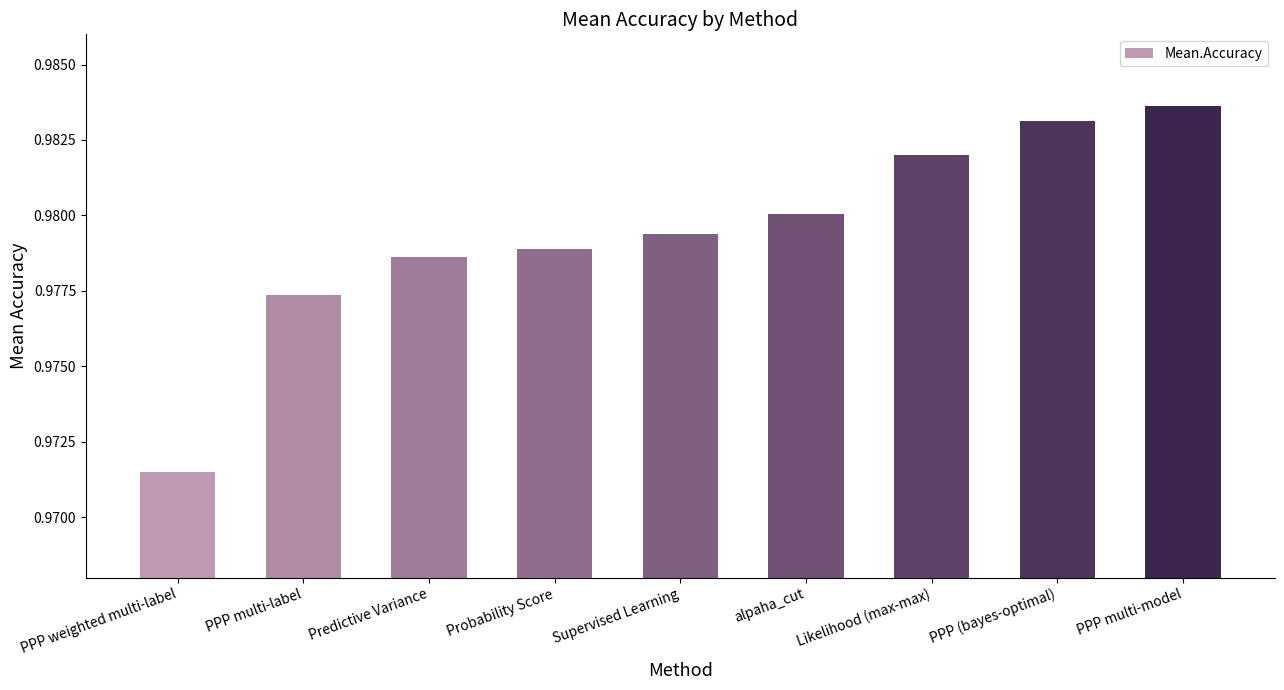

How many bars are there in total?

9